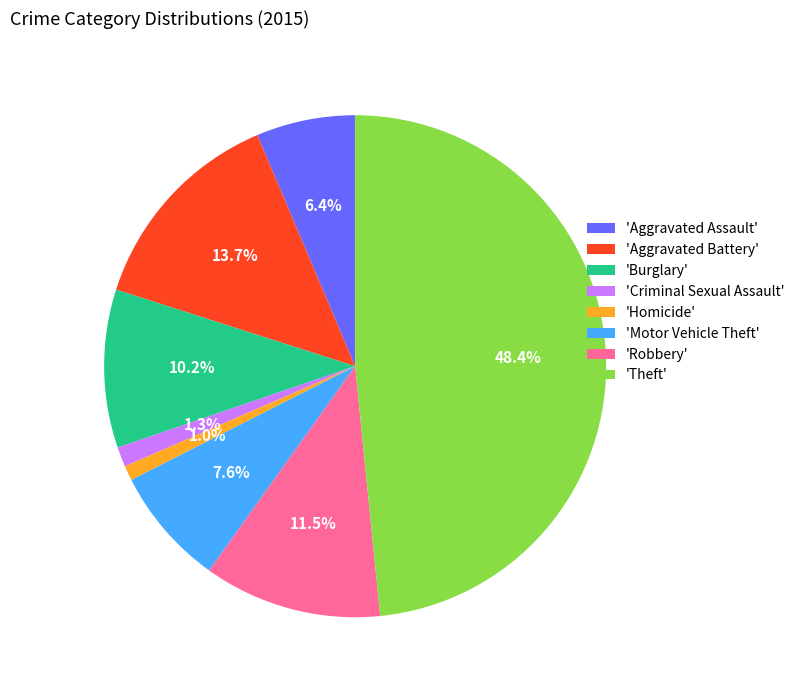

Is there any slice that represents more than half of the pie?

No